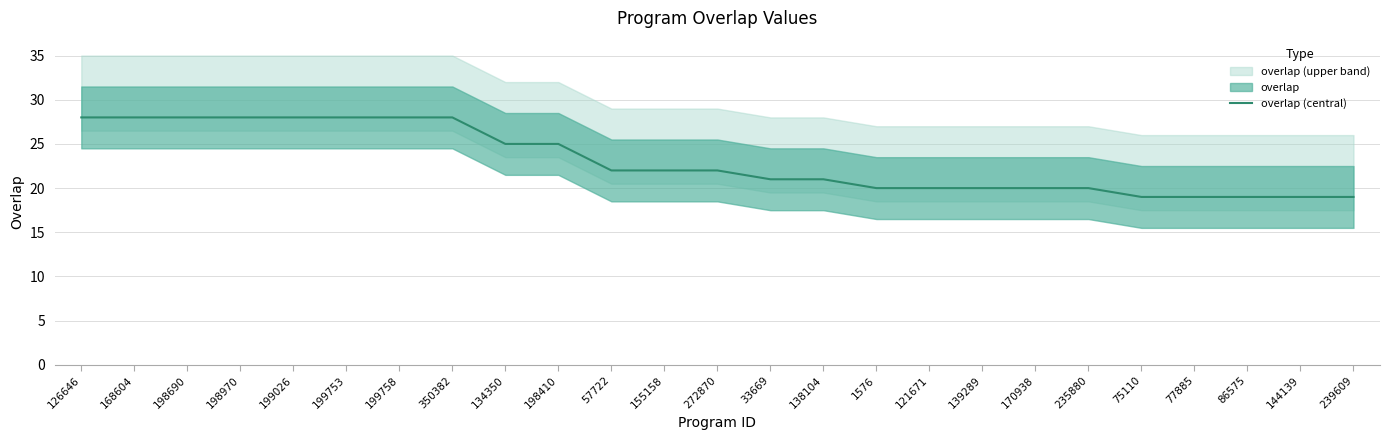

Read the value at 121671.

20